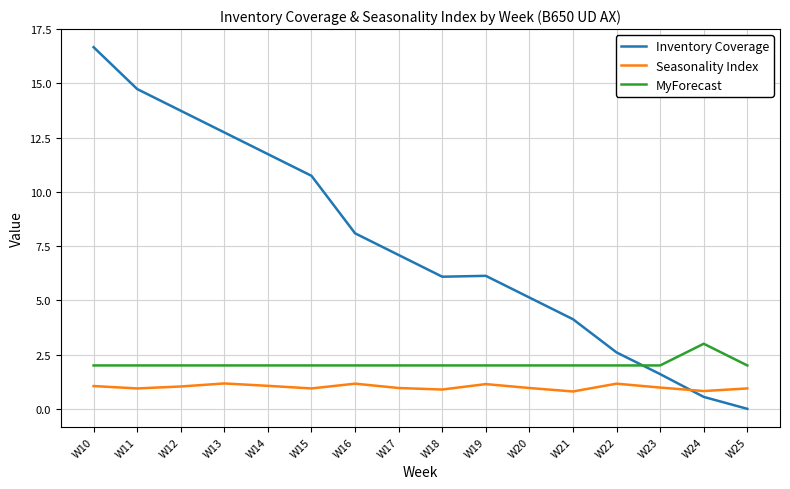

What is the greatest value displayed?

16.7